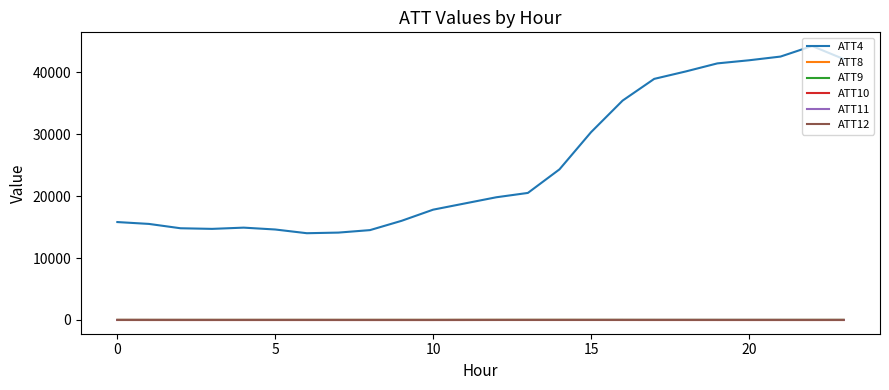

In ATT10, how many points are lower than both neighbors (excluding endpoints)?

4